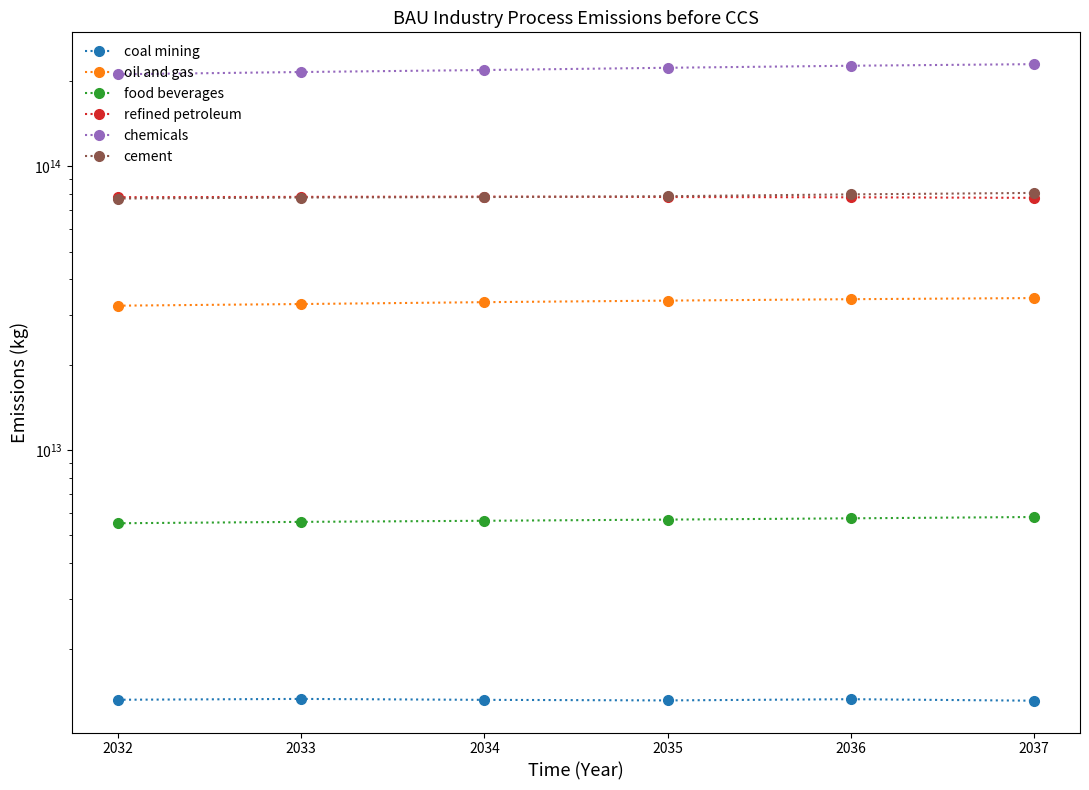

Is the value of food beverages at 2032 greater than the value of cement at 2036?

No